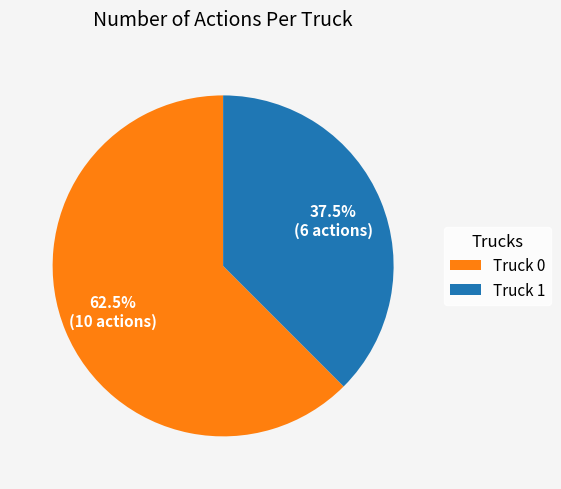

To the nearest percent, what is the difference between the largest and smallest slice percentages?

25%